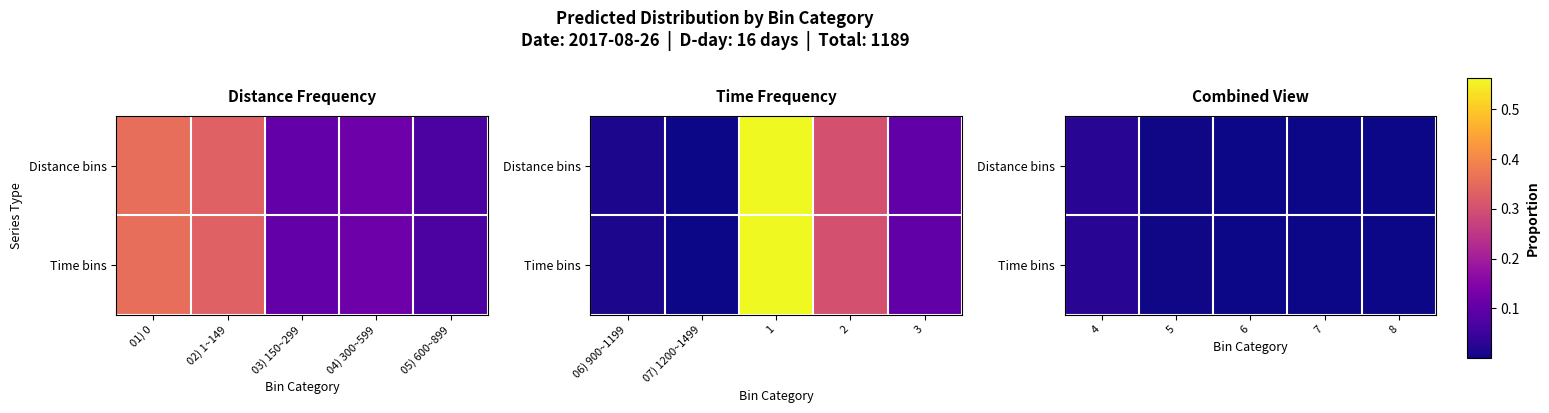

Is the value of Time bins at 4 greater than the value of Distance bins at 5?

Yes